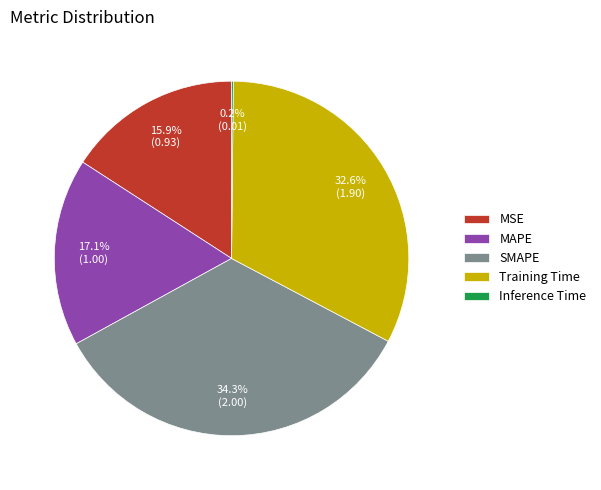

The SMAPE slice represents 34% of the pie. True or false?

True